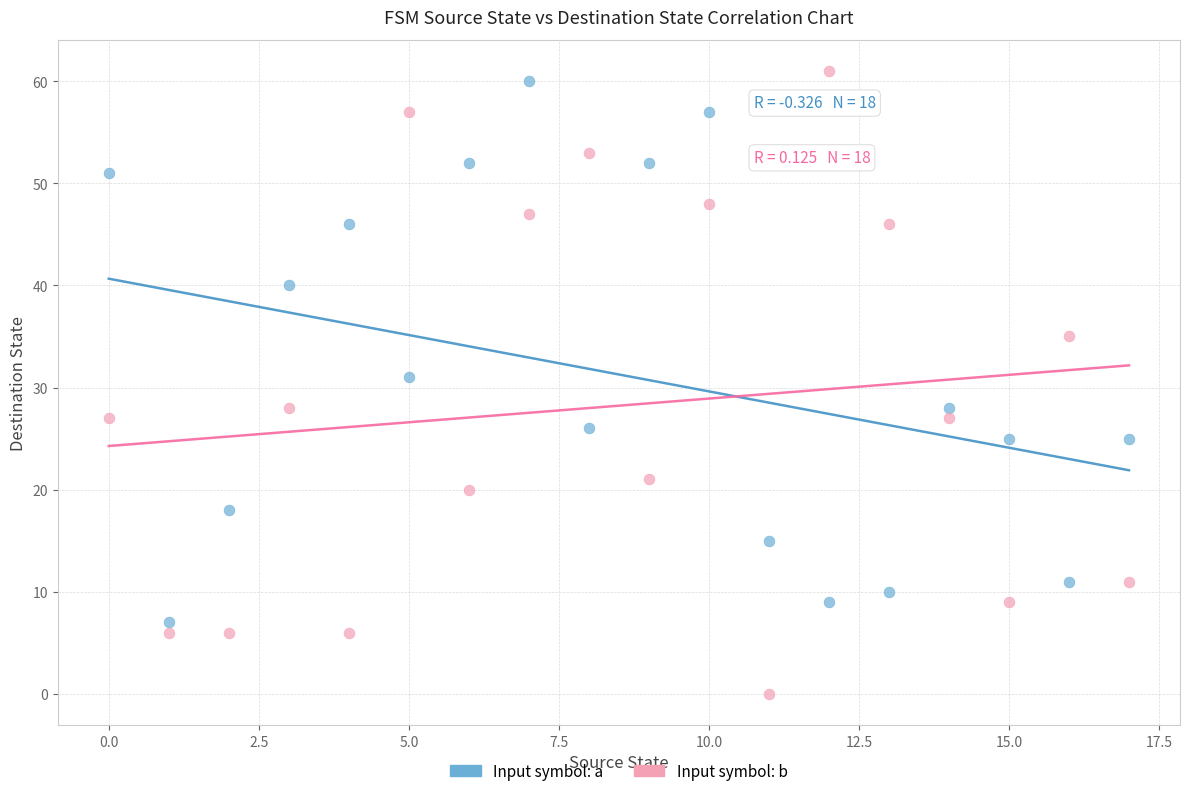

Which series contains the lowest Y value?

Input symbol: b